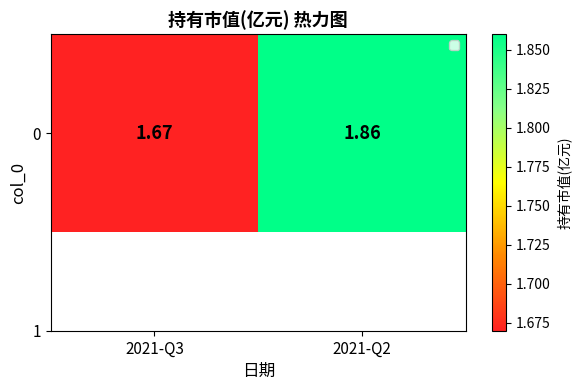

The value at 2021-Q3 is 1.1. True or false?

False